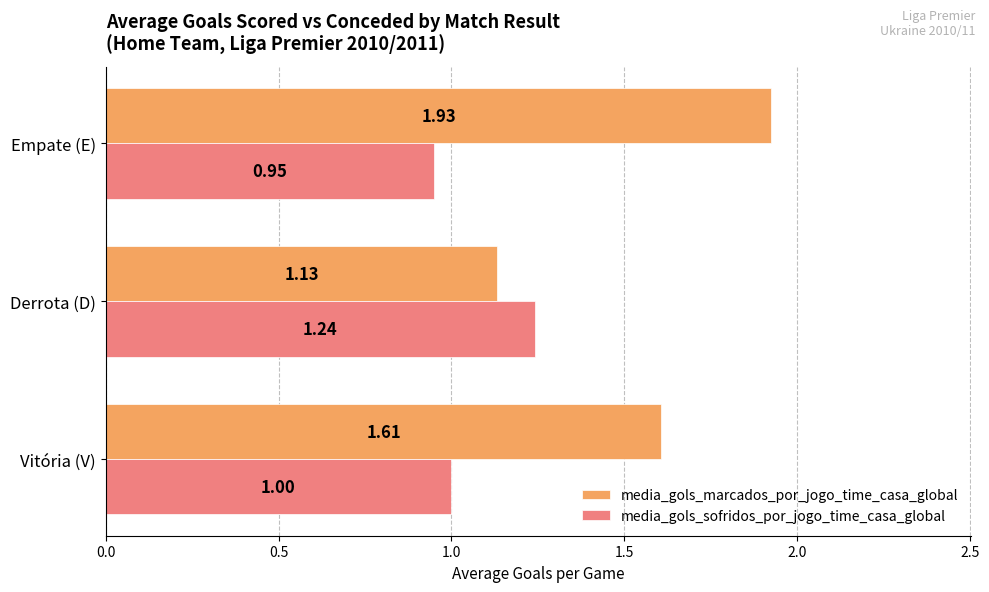

Which series has the largest range (max minus min)?

media_gols_marcados_por_jogo_time_casa_global